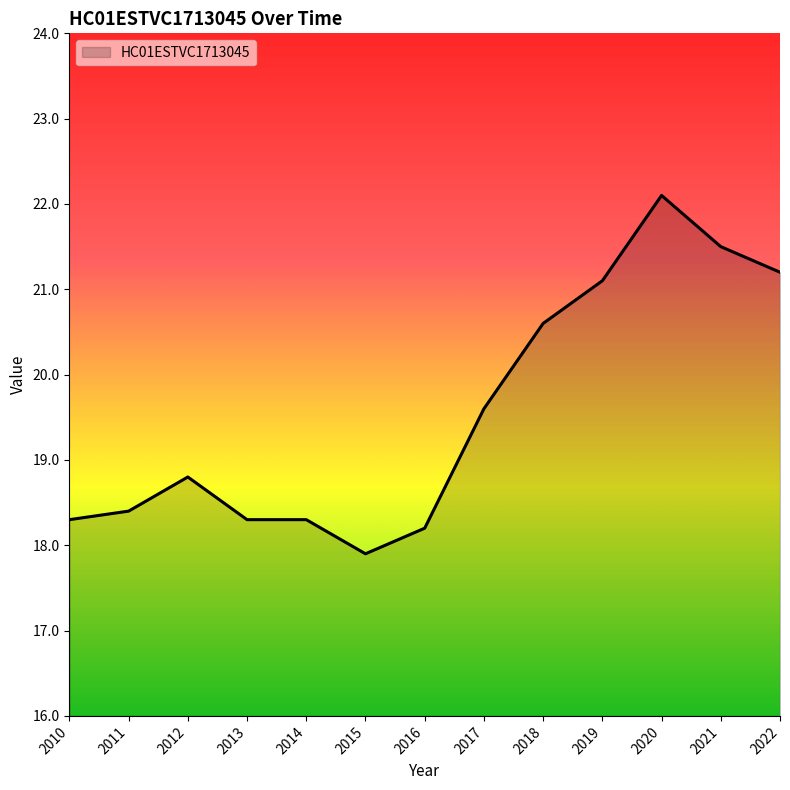

Which category has the lowest value across all series?

2015